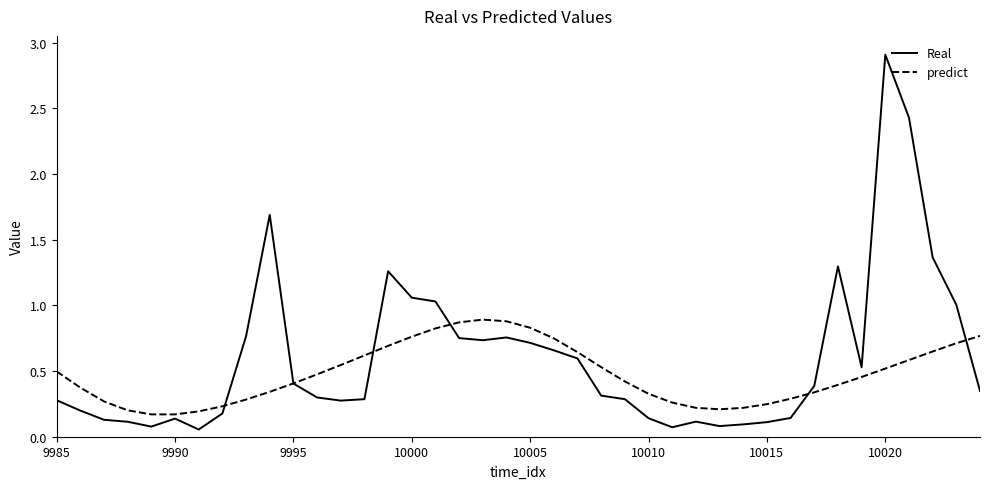

What is the highest value of the Real series?

2.9